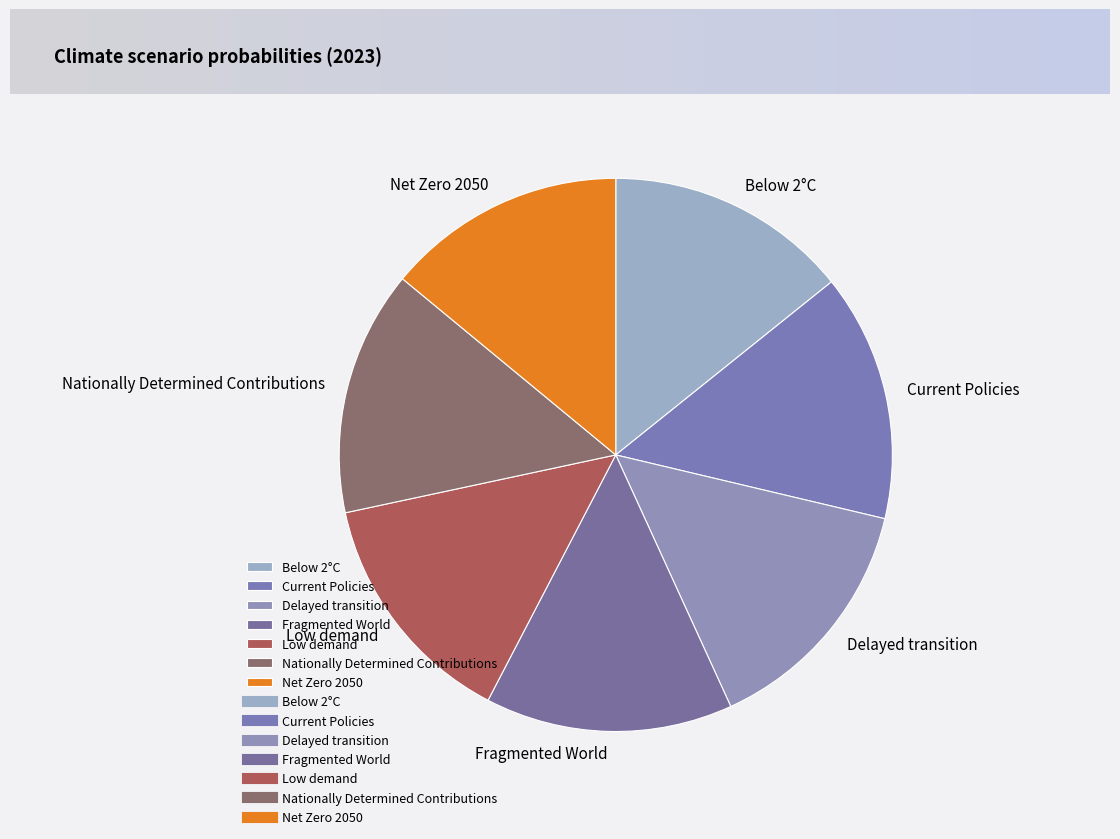

Do Below 2°C and Net Zero 2050 together represent more than half of the pie?

No